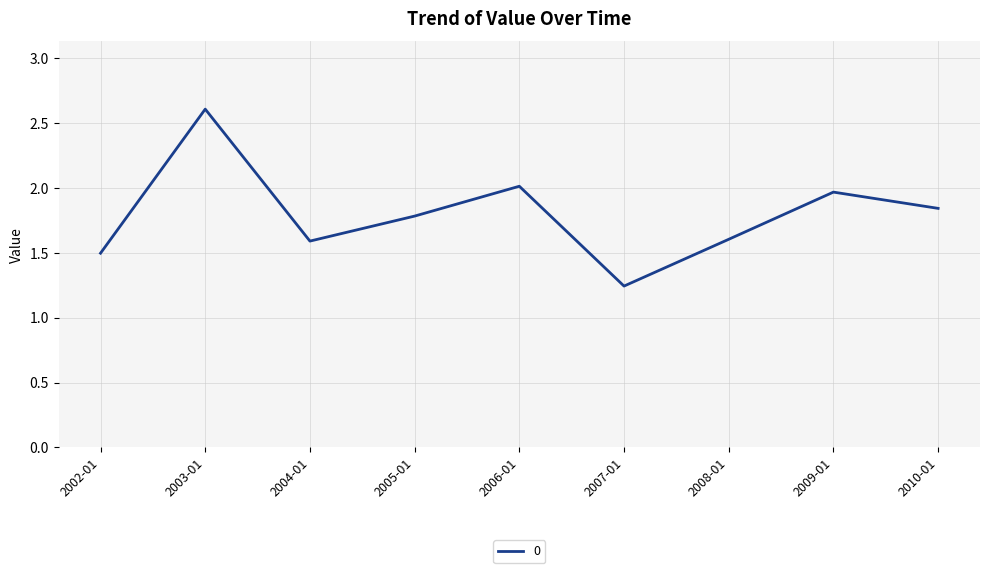

What position from the right is 2010-01?

1